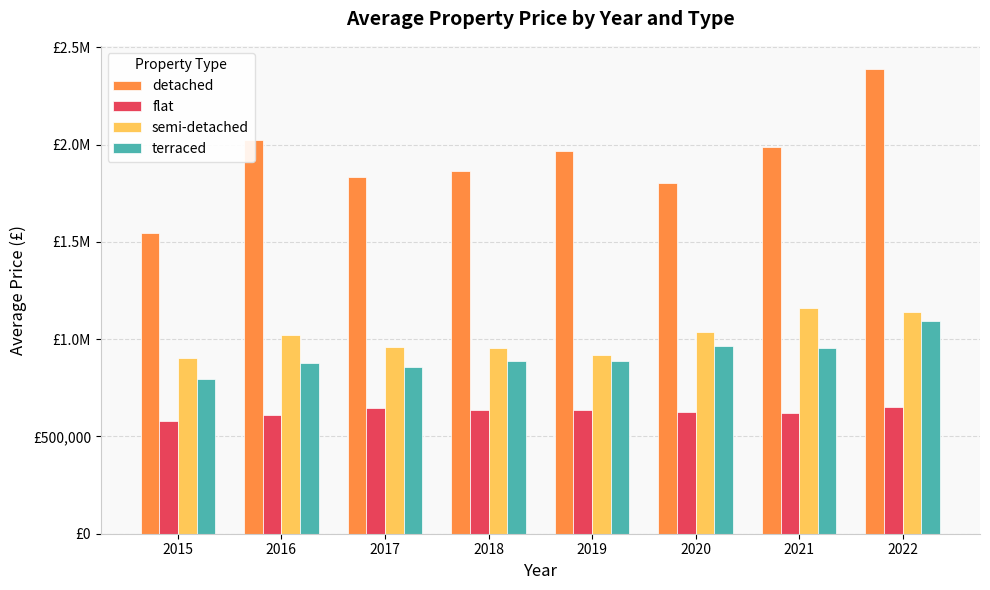

What are all the series names shown in the legend?

detached, flat, semi-detached, terraced